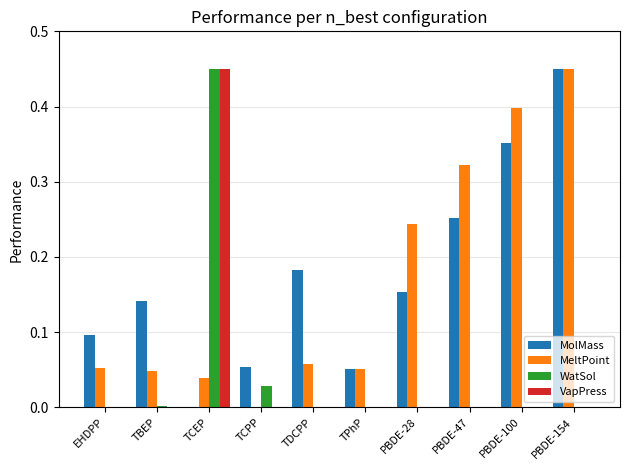

Which series changed the most between TCPP and PBDE-100?

MeltPoint